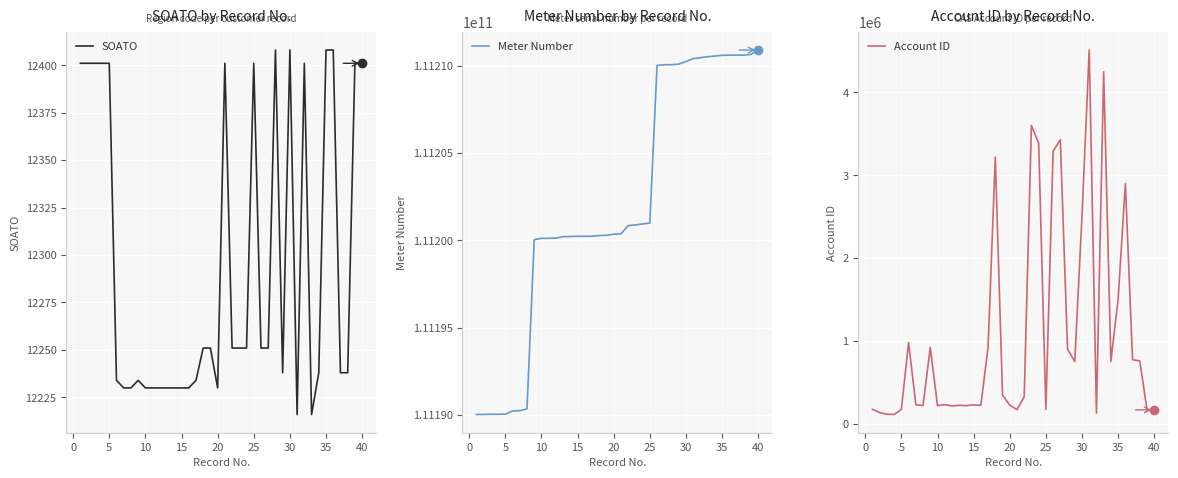

What is the difference between the maximum and minimum values in the Meter Number series?

20857685